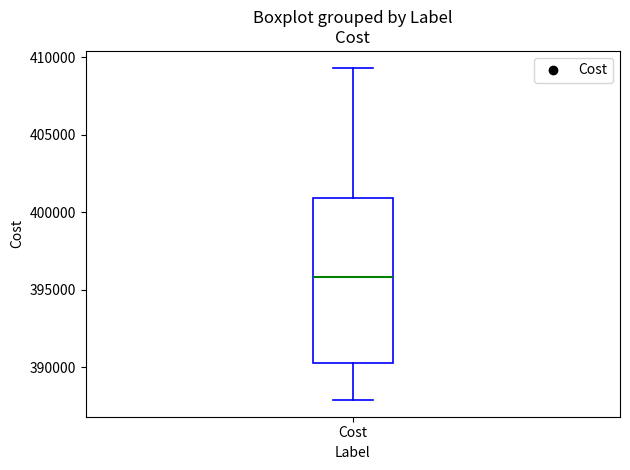

Transcribe this box plot: give where the median line is, the range the box spans, and where the two whiskers end, as read against the y-axis. The values are not printed on the chart, so give them approximately, as read against the axis.

median 396000, box 390500 to 401000, whiskers 388000 to 409500